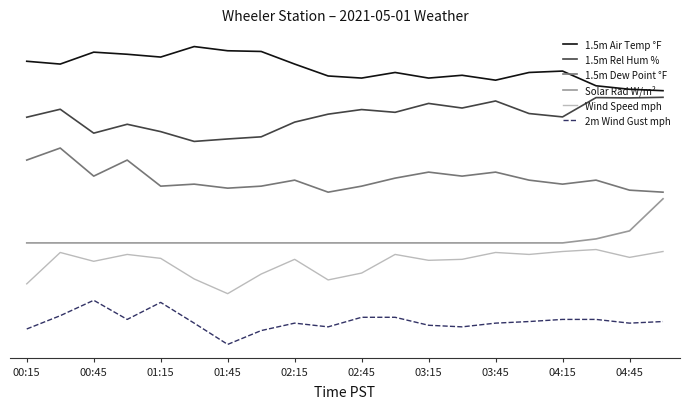

Does the chart have visible grid lines?

No